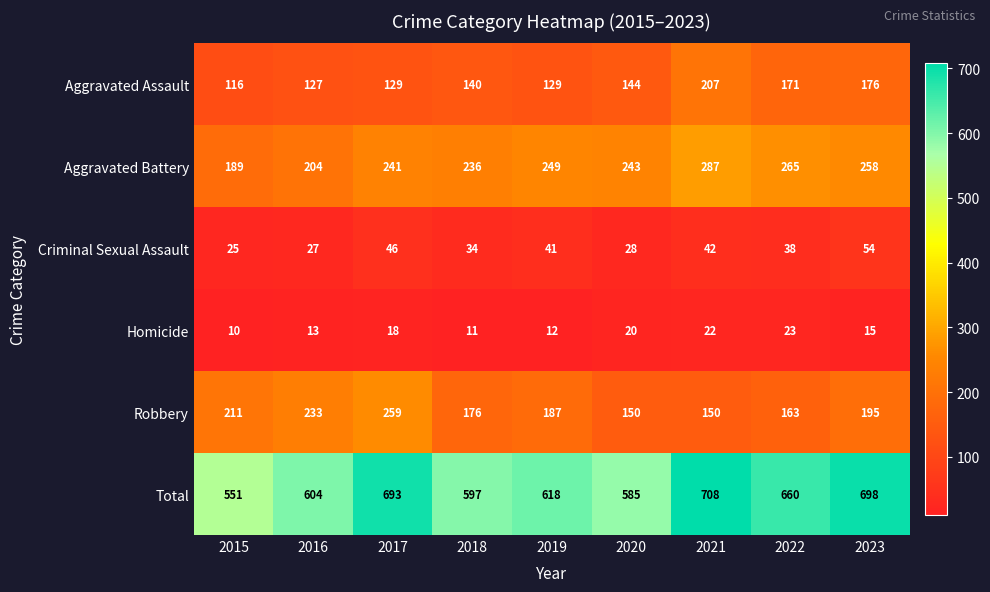

List the labels in order of Criminal Sexual Assault value, smallest first.

2015, 2016, 2020, 2018, 2022, 2019, 2021, 2017, 2023